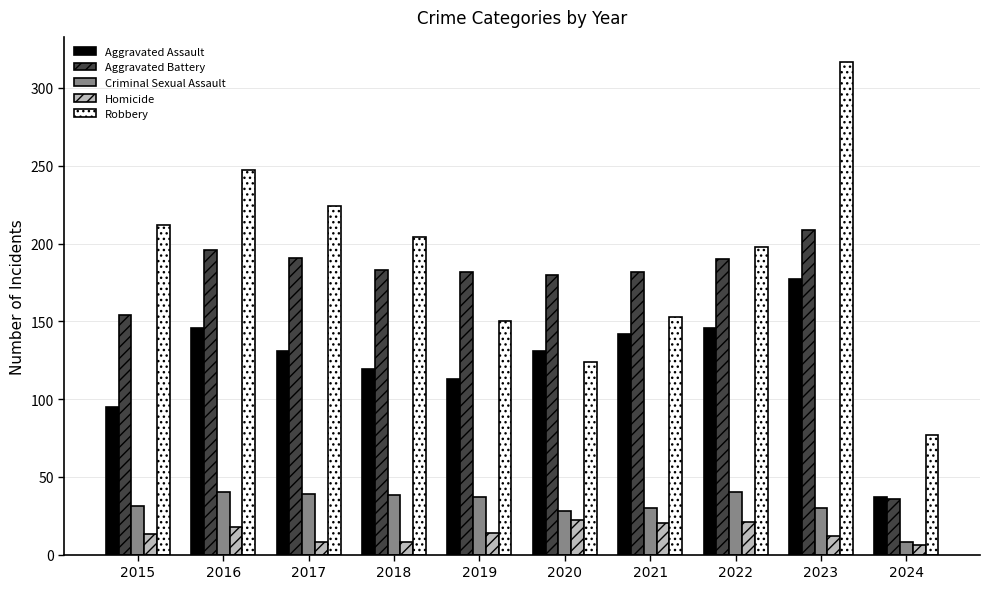

What is the approximate value of Criminal Sexual Assault at 2016?

40